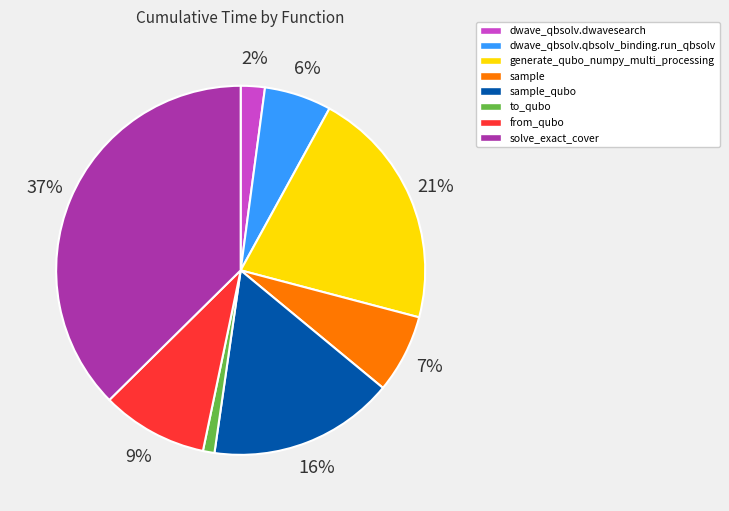

Which has a higher value, to_qubo or generate_qubo_numpy_multi_processing?

generate_qubo_numpy_multi_processing